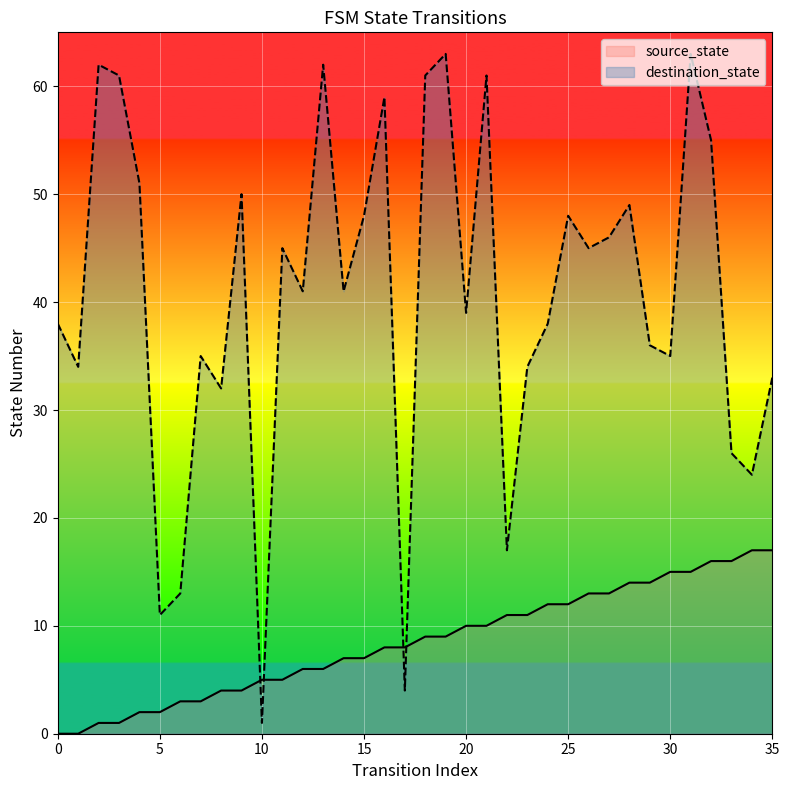

Rank the series by their average value, from highest to lowest.

destination_state, source_state